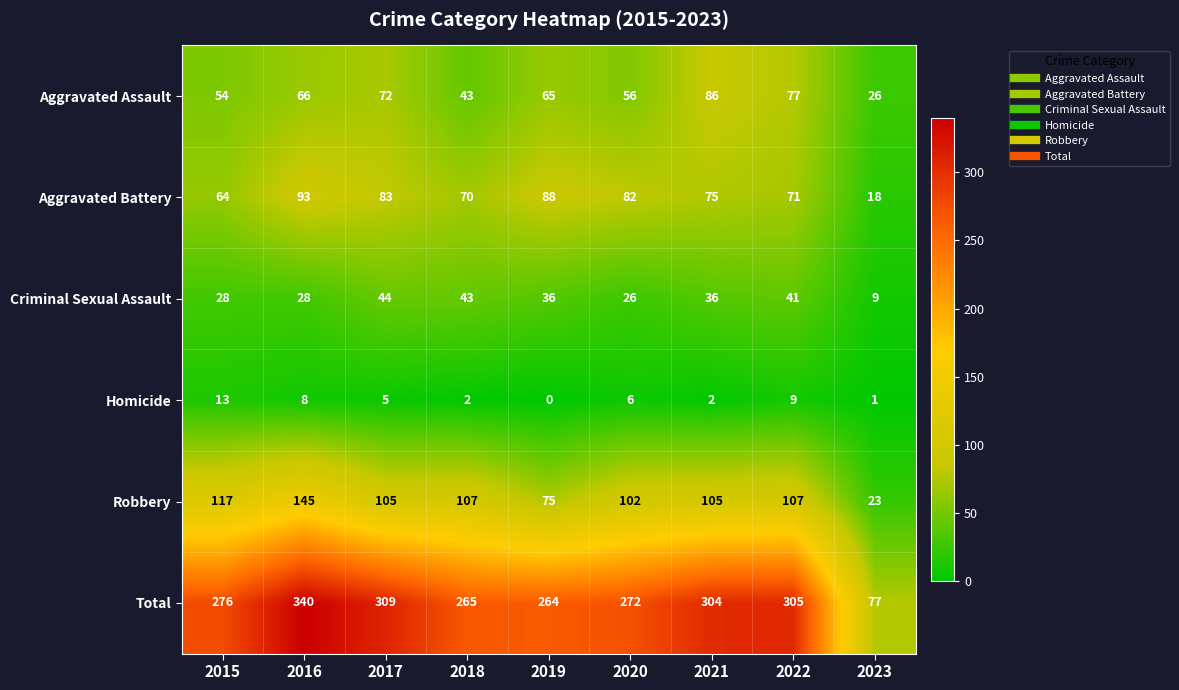

At 2020, list the series in order from smallest to largest.

Homicide, Criminal Sexual Assault, Aggravated Assault, Aggravated Battery, Robbery, Total